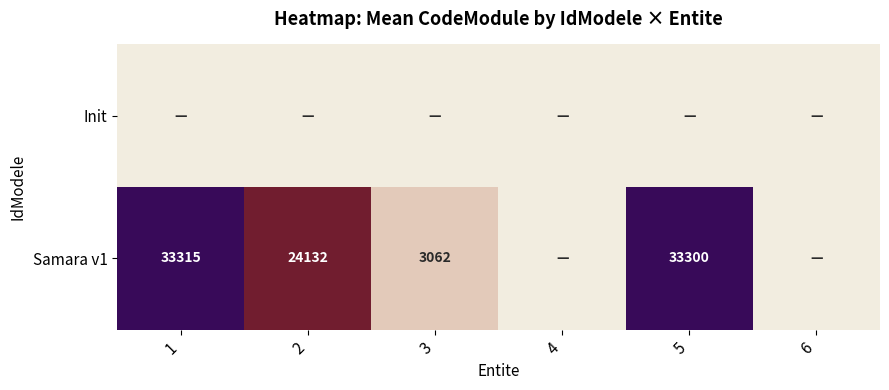

The value of Samara v1 at 1 is 33315. True or false?

True